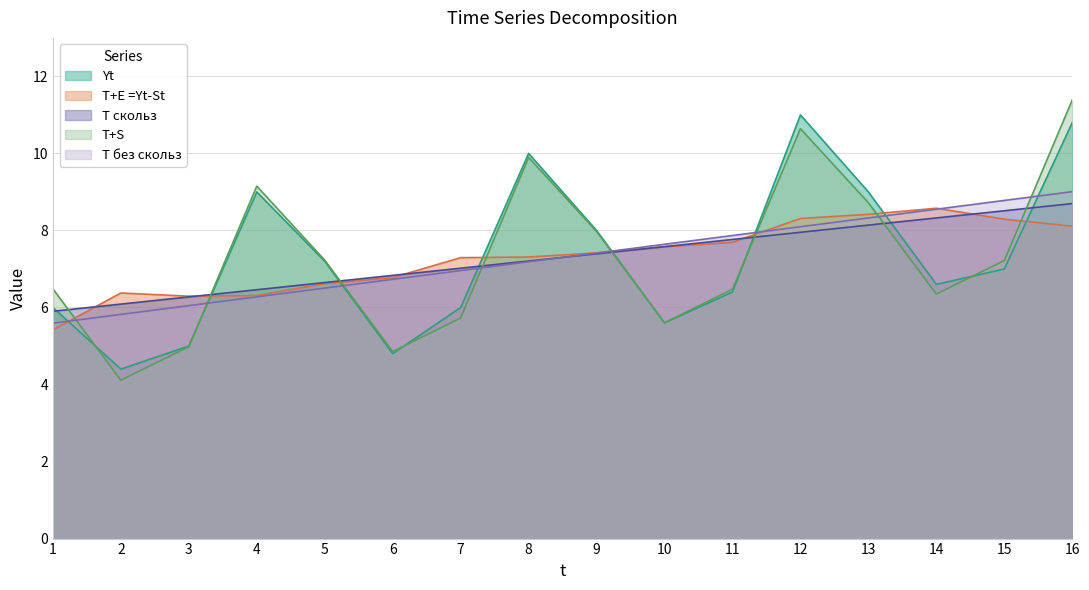

At which category is the sum across all series the highest?

16